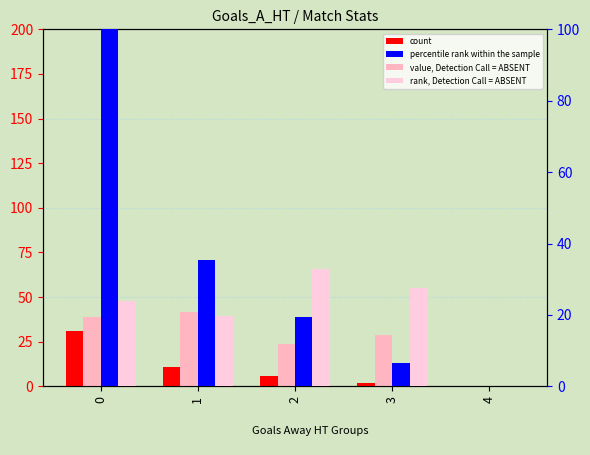

Is it true that value, Detection Call = ABSENT equals 41.8 at 1?

True